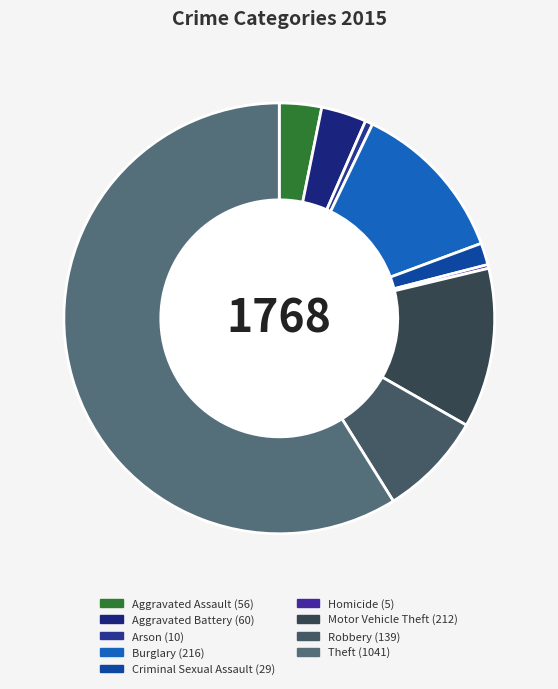

What percentage is NOT represented by Motor Vehicle Theft?

88.0%